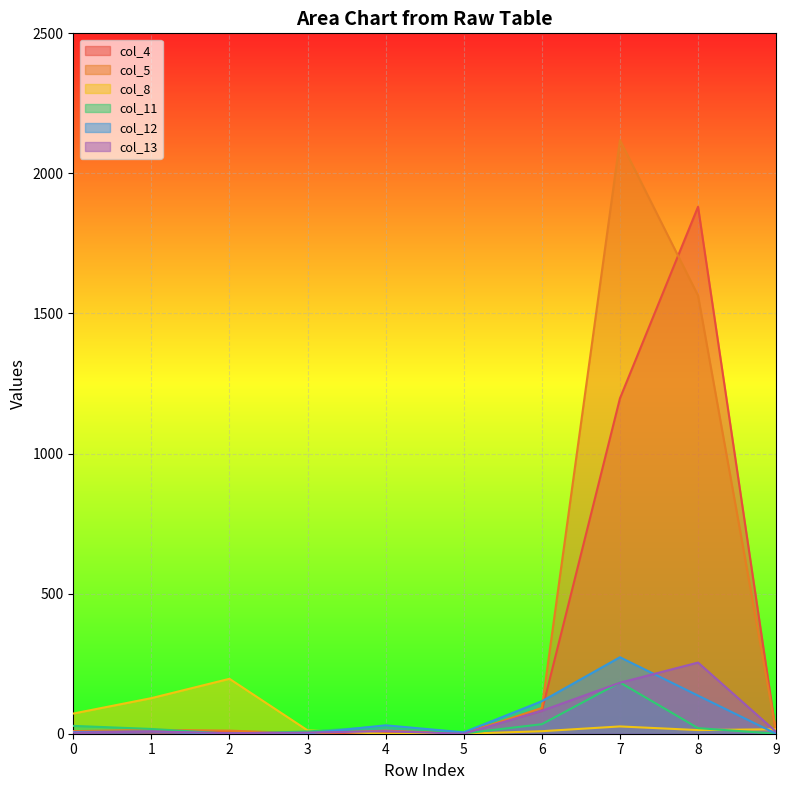

Reading left to right, extract all data points from this chart.

col_4: 0=9	1=5	2=6	3=2	4=4	5=4	6=82	7=1197	8=1881	9=0
col_5: 0=9	1=14	2=11	3=1	4=11	5=0	6=92	7=2119	8=1564	9=6
col_8: 0=72	1=127	2=196	3=12	4=0	5=0	6=9	7=26	8=13	9=16
col_11: 0=28	1=17	2=0	3=8	4=26	5=1	6=34	7=183	8=20	9=0
col_12: 0=6	1=8	2=0	3=1	4=30	5=5	6=116	7=273	8=136	9=0
col_13: 0=4	1=8	2=2	3=4	4=9	5=0	6=82	7=182	8=254	9=7